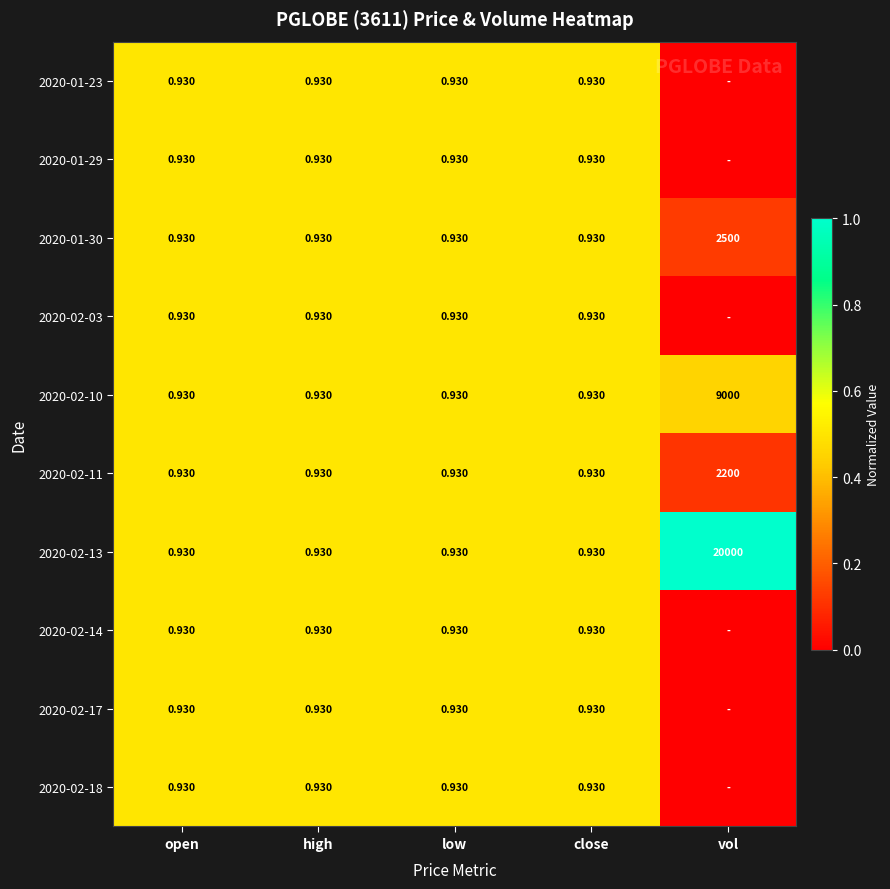

Which category has the highest value in the 2020-02-13 series?

vol